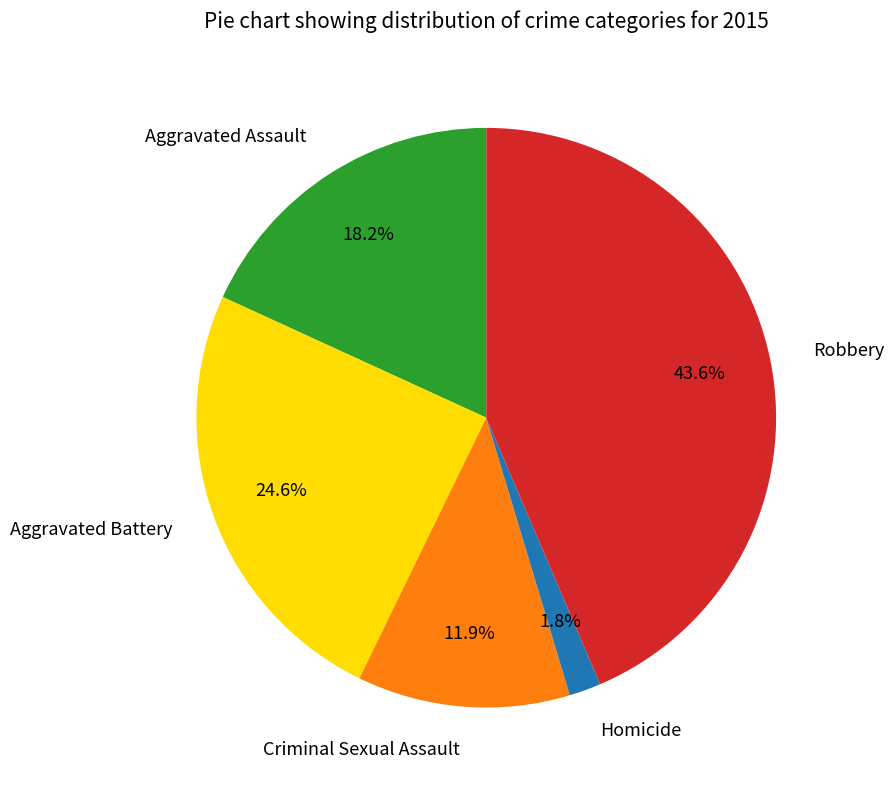

To the nearest percent, what is the combined percentage of Homicide and Aggravated Battery?

26%